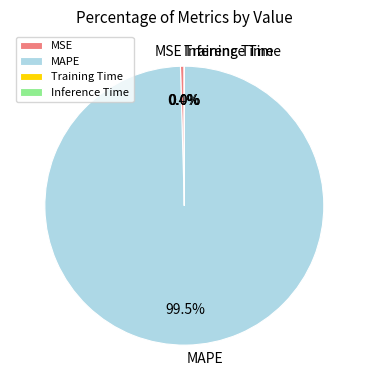

Does MAPE represent more than half of the total?

Yes